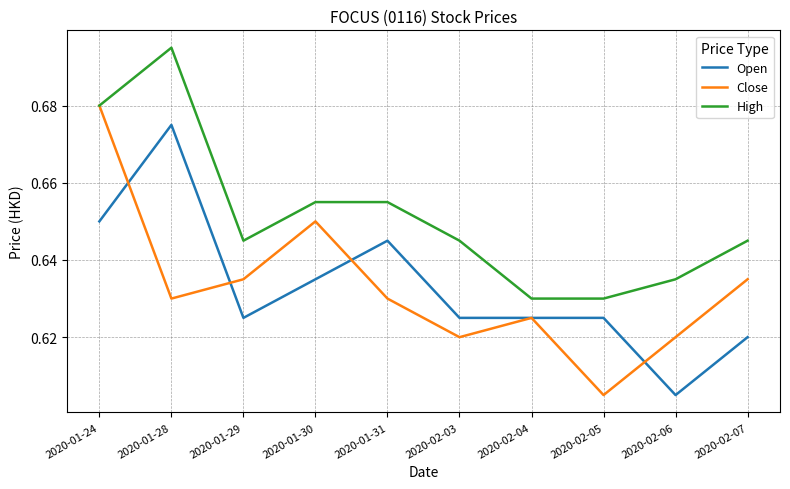

Does the chart have visible grid lines?

Yes